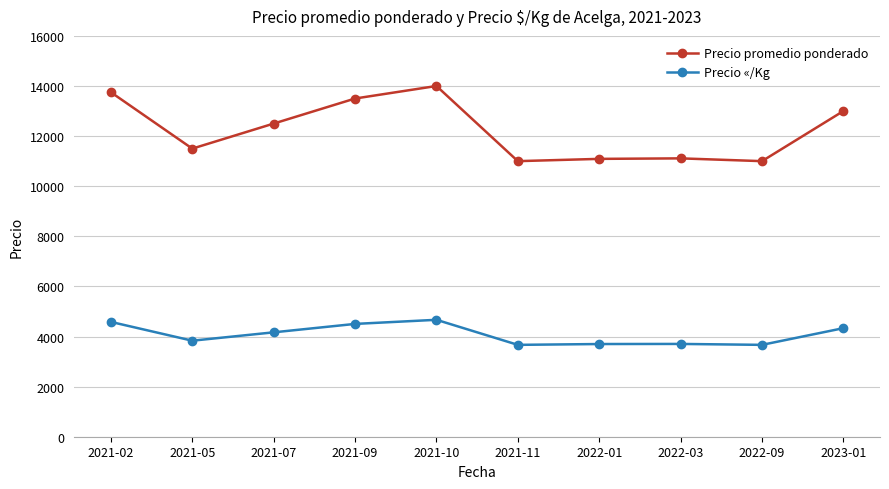

What is the minimum value shown in the chart?

3667